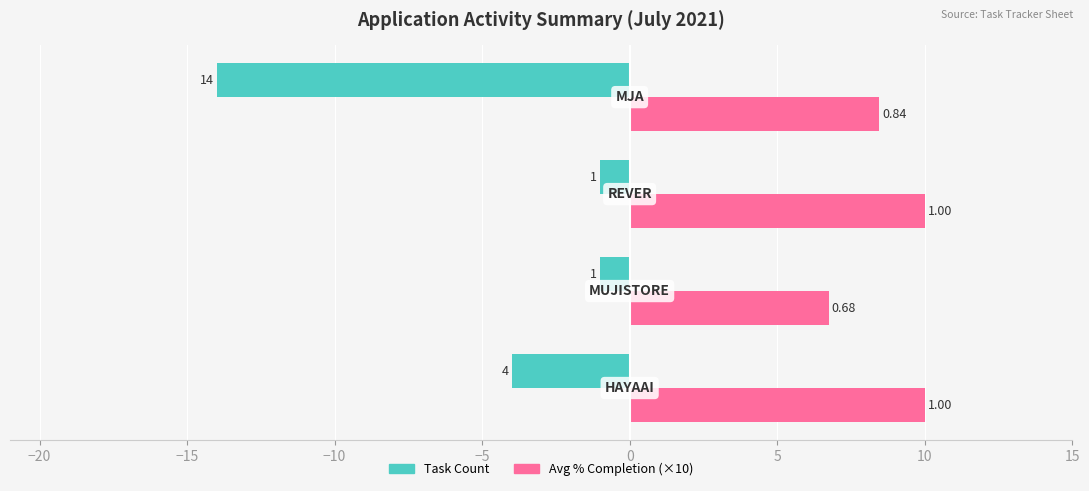

What are all the series names shown in the legend?

Task Count, Avg % Completion (×10)